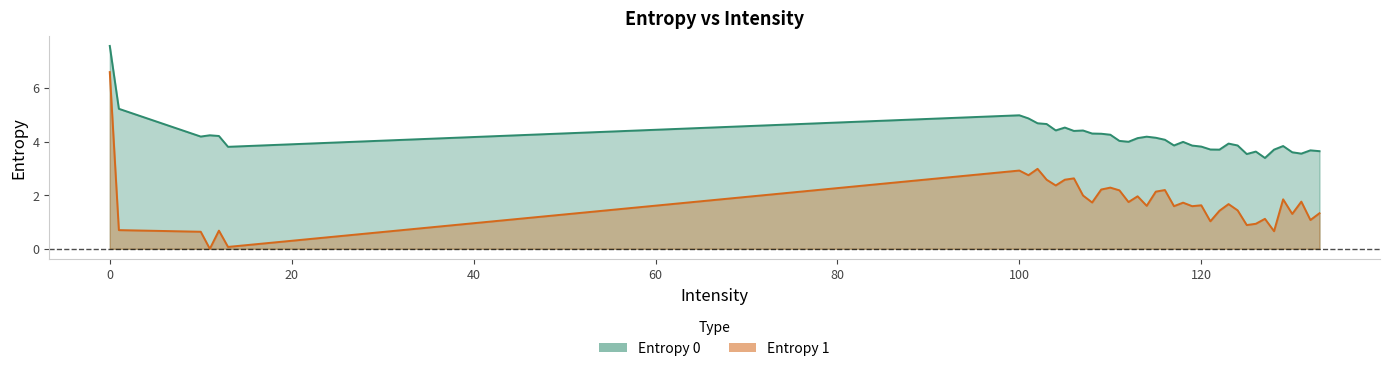

What is the label of the 2nd point from the right?

132